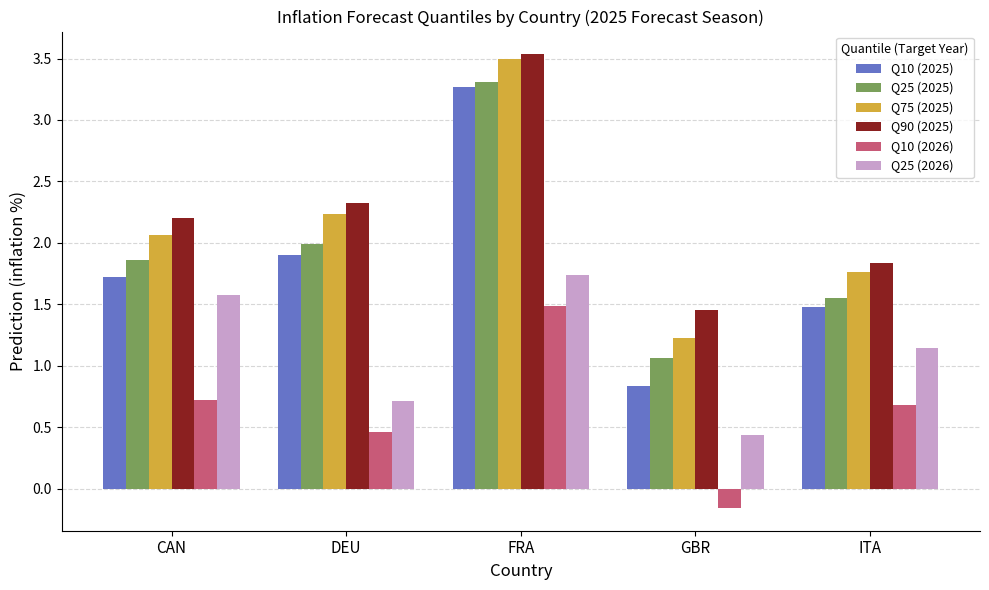

Which series has the largest total across all categories?

Q90 (2025)